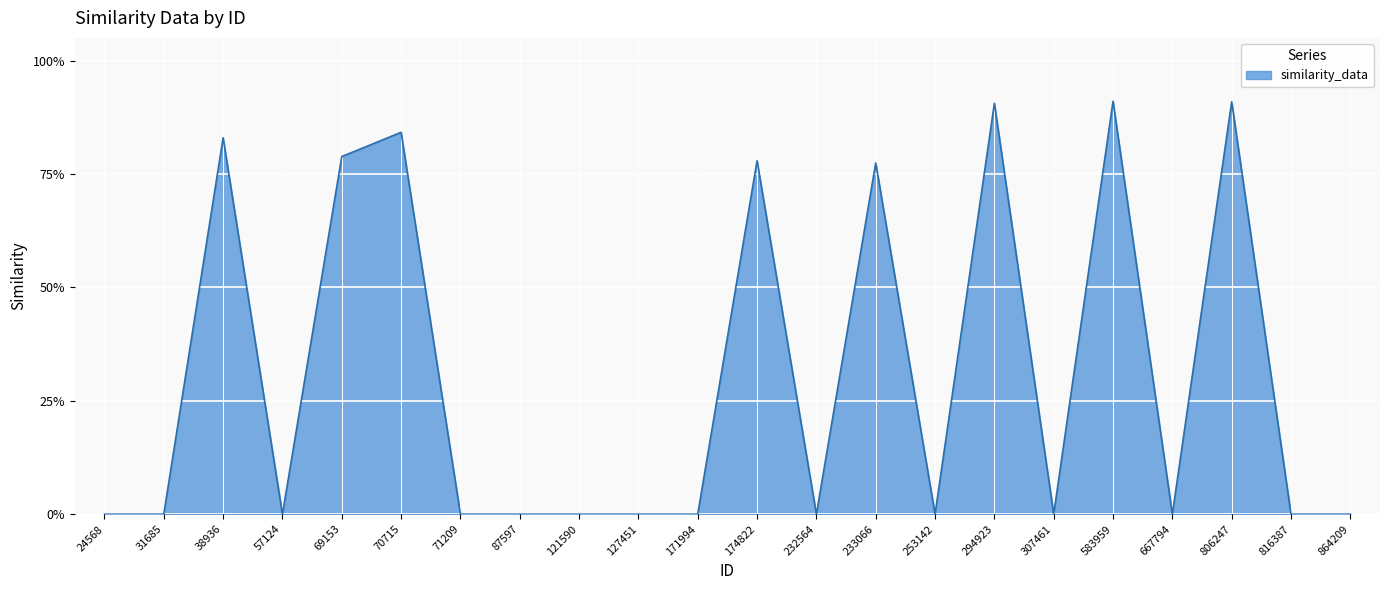

Rank the categories by value from highest to lowest.

583959, 806247, 294923, 70715, 38936, 69153, 174822, 233066, 24568, 31685, 57124, 71209, 87597, 121590, 127451, 171994, 232564, 253142, 307461, 667794, 816387, 864209